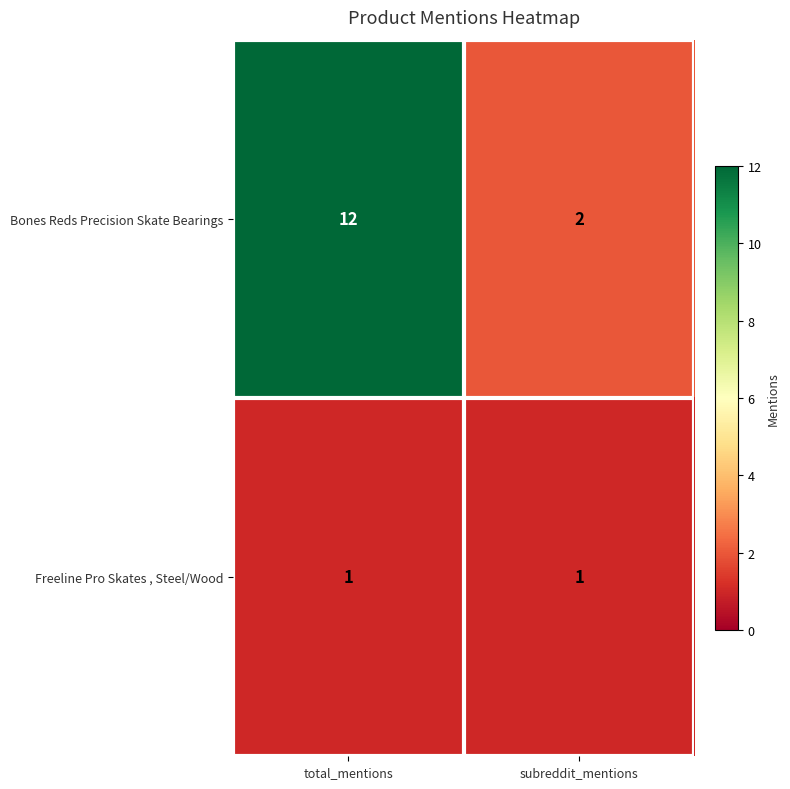

What is the total value across all series at subreddit_mentions?

3